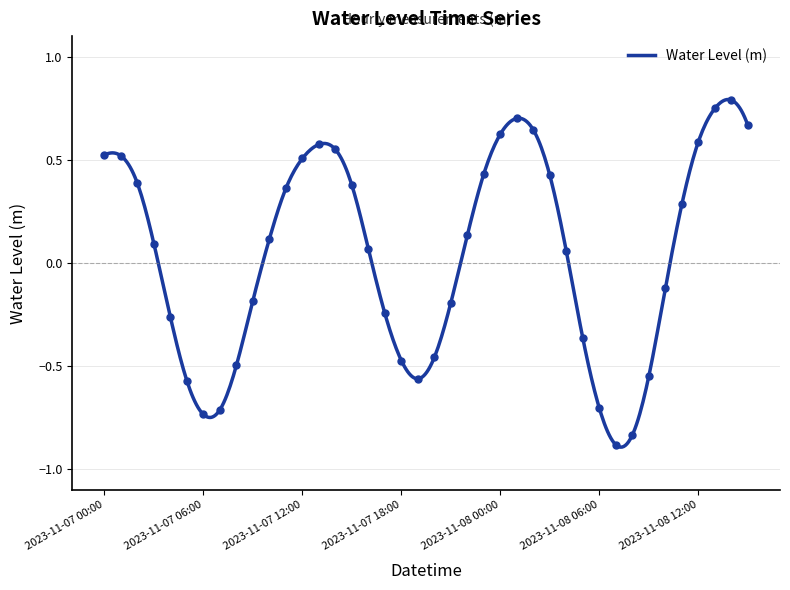

Reading left to right, what are all the values shown in this chart?

2023-11-07 00:00=0.5	2023-11-07 01:00=0.5	2023-11-07 02:00=0.4	2023-11-07 03:00=0.1	2023-11-07 04:00=-0.3	2023-11-07 05:00=-0.6	2023-11-07 06:00=-0.7	2023-11-07 07:00=-0.7	2023-11-07 08:00=-0.5	2023-11-07 09:00=-0.2	2023-11-07 10:00=0.1	2023-11-07 11:00=0.4	2023-11-07 12:00=0.5	2023-11-07 13:00=0.6	2023-11-07 14:00=0.6	2023-11-07 15:00=0.4	2023-11-07 16:00=0.1	2023-11-07 17:00=-0.2	2023-11-07 18:00=-0.5	2023-11-07 19:00=-0.6	2023-11-07 20:00=-0.5	2023-11-07 21:00=-0.2	2023-11-07 22:00=0.1	2023-11-07 23:00=0.4	2023-11-08 00:00=0.6	2023-11-08 01:00=0.7	2023-11-08 02:00=0.6	2023-11-08 03:00=0.4	2023-11-08 04:00=0.1	2023-11-08 05:00=-0.4	2023-11-08 06:00=-0.7	2023-11-08 07:00=-0.9	2023-11-08 08:00=-0.8	2023-11-08 09:00=-0.5	2023-11-08 10:00=-0.1	2023-11-08 11:00=0.3	2023-11-08 12:00=0.6	2023-11-08 13:00=0.7	2023-11-08 14:00=0.8	2023-11-08 15:00=0.7